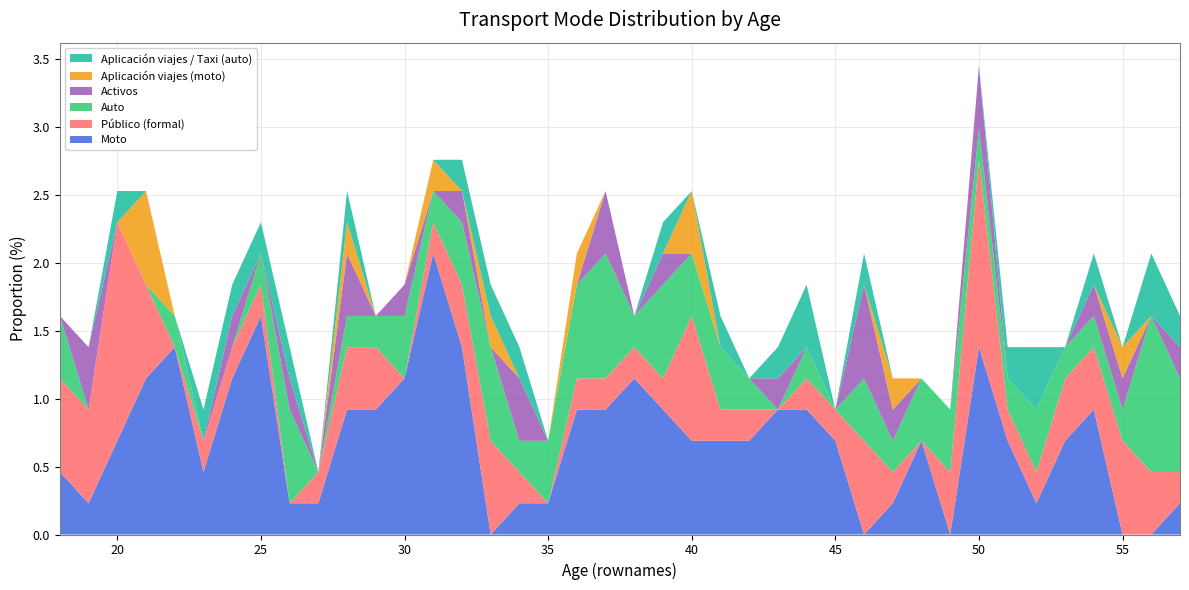

Reading right to left, list all the values displayed in this chart.

Moto: 57=0.2	56=0.0	55=0.0	54=0.9	53=0.7	52=0.2	51=0.7	50=1.4	49=0.0	48=0.7	47=0.2	46=0.0	45=0.7	44=0.9	43=0.9	42=0.7	41=0.7	40=0.7	39=0.9	38=1.1	37=0.9	36=0.9	35=0.2	34=0.2	33=0.0	32=1.4	31=2.1	30=1.1	29=0.9	28=0.9	27=0.2	26=0.2	25=1.6	24=1.1	23=0.5	22=1.4	21=1.1	20=0.7	19=0.2	18=0.5
Público (formal): 57=0.2	56=0.5	55=0.7	54=0.5	53=0.5	52=0.2	51=0.2	50=1.4	49=0.5	48=0.0	47=0.2	46=0.7	45=0.2	44=0.2	43=0.0	42=0.2	41=0.2	40=0.9	39=0.2	38=0.2	37=0.2	36=0.2	35=0.0	34=0.2	33=0.7	32=0.5	31=0.2	30=0.0	29=0.5	28=0.5	27=0.2	26=0.0	25=0.2	24=0.2	23=0.2	22=0.0	21=0.7	20=1.6	19=0.7	18=0.7
Auto: 57=0.7	56=1.1	55=0.2	54=0.2	53=0.2	52=0.5	51=0.2	50=0.2	49=0.5	48=0.5	47=0.2	46=0.5	45=0.0	44=0.2	43=0.0	42=0.2	41=0.5	40=0.5	39=0.7	38=0.2	37=0.9	36=0.7	35=0.5	34=0.2	33=0.7	32=0.5	31=0.2	30=0.5	29=0.2	28=0.2	27=0.0	26=0.7	25=0.2	24=0.0	23=0.0	22=0.2	21=0.0	20=0.0	19=0.0	18=0.5
Activos: 57=0.2	56=0.0	55=0.2	54=0.2	53=0.0	52=0.0	51=0.0	50=0.5	49=0.0	48=0.0	47=0.2	46=0.7	45=0.0	44=0.0	43=0.2	42=0.0	41=0.0	40=0.0	39=0.2	38=0.0	37=0.5	36=0.0	35=0.0	34=0.5	33=0.0	32=0.2	31=0.0	30=0.2	29=0.0	28=0.5	27=0.0	26=0.2	25=0.0	24=0.2	23=0.0	22=0.0	21=0.0	20=0.0	19=0.5	18=0.0
Aplicación viajes (moto): 57=0.0	56=0.0	55=0.2	54=0.0	53=0.0	52=0.0	51=0.0	50=0.0	49=0.0	48=0.0	47=0.2	46=0.0	45=0.0	44=0.0	43=0.0	42=0.0	41=0.0	40=0.5	39=0.0	38=0.0	37=0.0	36=0.2	35=0.0	34=0.0	33=0.2	32=0.0	31=0.2	30=0.0	29=0.0	28=0.2	27=0.0	26=0.0	25=0.0	24=0.0	23=0.0	22=0.0	21=0.7	20=0.0	19=0.0	18=0.0
Aplicación viajes / Taxi (auto): 57=0.2	56=0.5	55=0.0	54=0.2	53=0.0	52=0.5	51=0.2	50=0.0	49=0.0	48=0.0	47=0.0	46=0.2	45=0.0	44=0.5	43=0.2	42=0.0	41=0.2	40=0.0	39=0.2	38=0.0	37=0.0	36=0.0	35=0.0	34=0.2	33=0.2	32=0.2	31=0.0	30=0.0	29=0.0	28=0.2	27=0.0	26=0.2	25=0.2	24=0.2	23=0.2	22=0.0	21=0.0	20=0.2	19=0.0	18=0.0